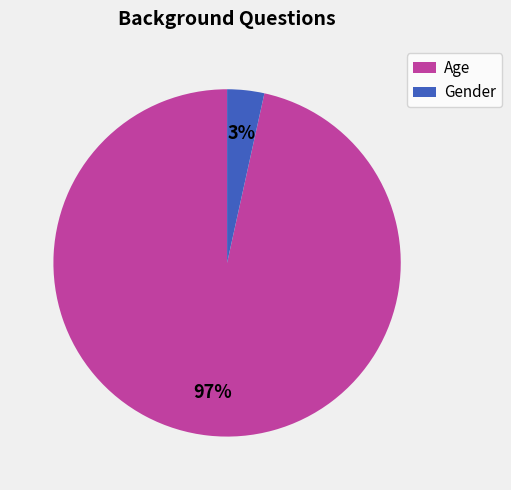

Between Gender and Age, which is larger?

Age